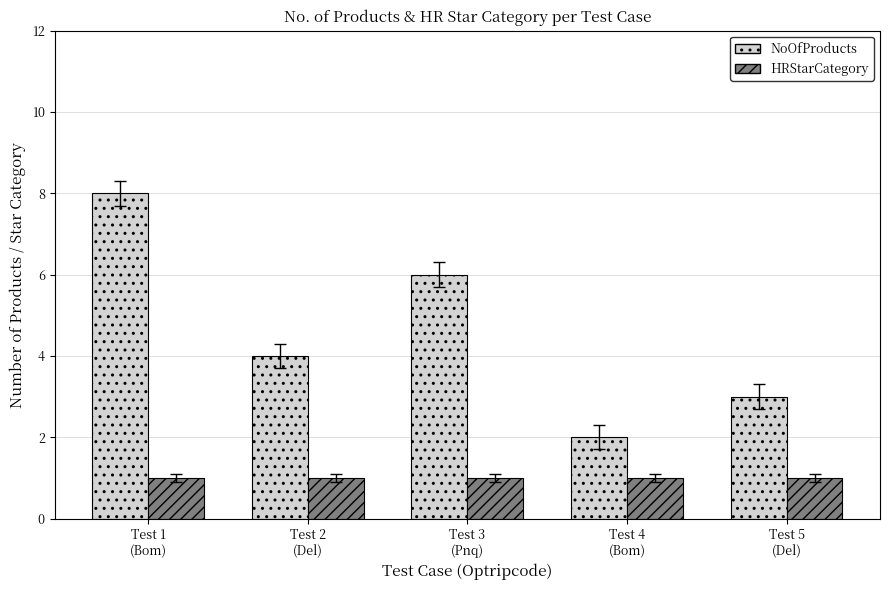

How many bars are there in total?

10